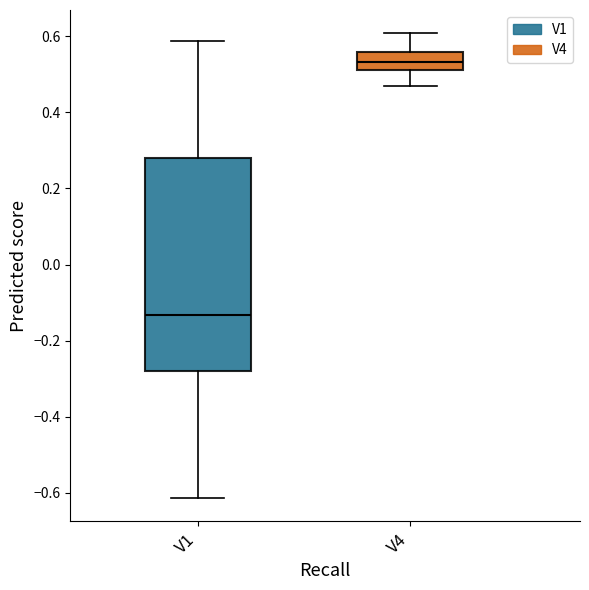

Which box is the tallest, from its lower edge to its upper edge?

V1